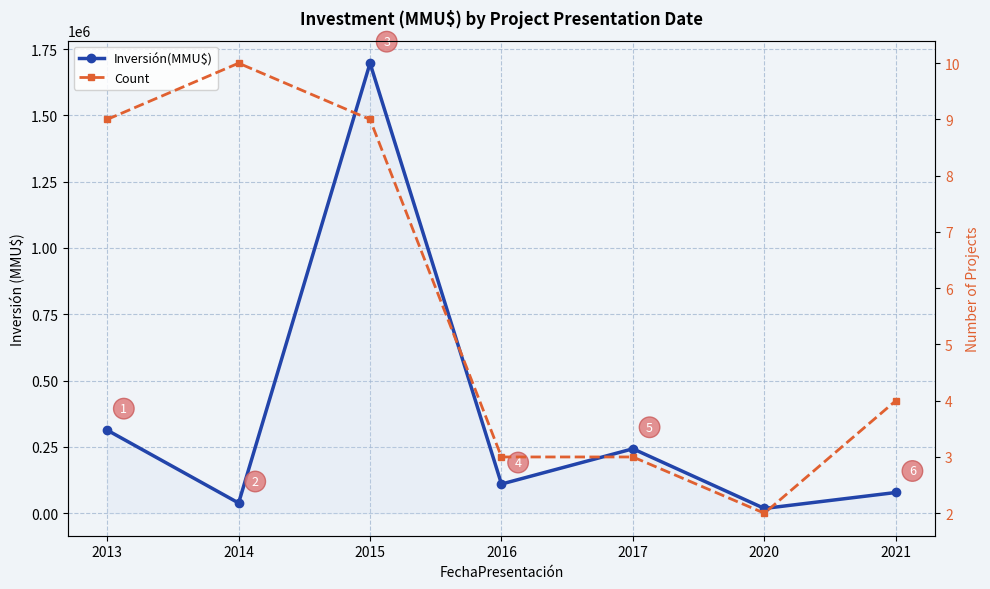

The value of Inversión(MMU$) at 2013 is 426670. True or false?

False